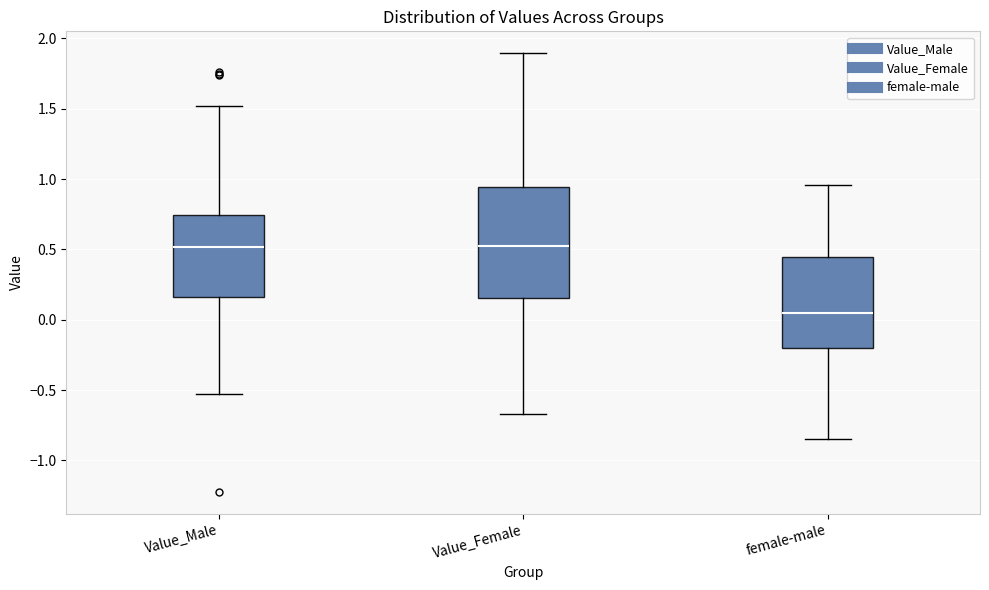

Reading left to right, read every box against the y-axis: the position of its median line, the range the box covers, and the ends of its whiskers. The values are not printed on the chart, so give them approximately, as read against the axis.

Value_Male: median 0.50, box 0.15 to 0.75, whiskers -0.55 to 1.50
Value_Female: median 0.50, box 0.15 to 0.95, whiskers -0.65 to 1.90
female-male: median 0.05, box -0.20 to 0.45, whiskers -0.85 to 0.95